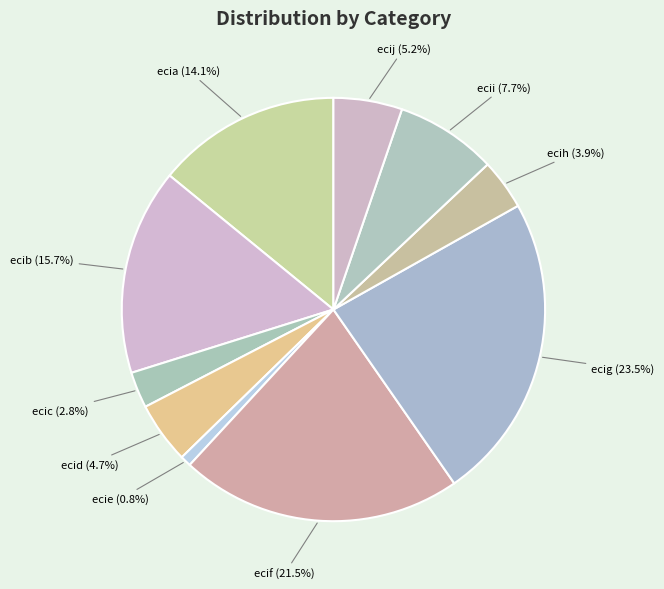

What is the ratio of the value at ecii to the value at ecij?

1.5